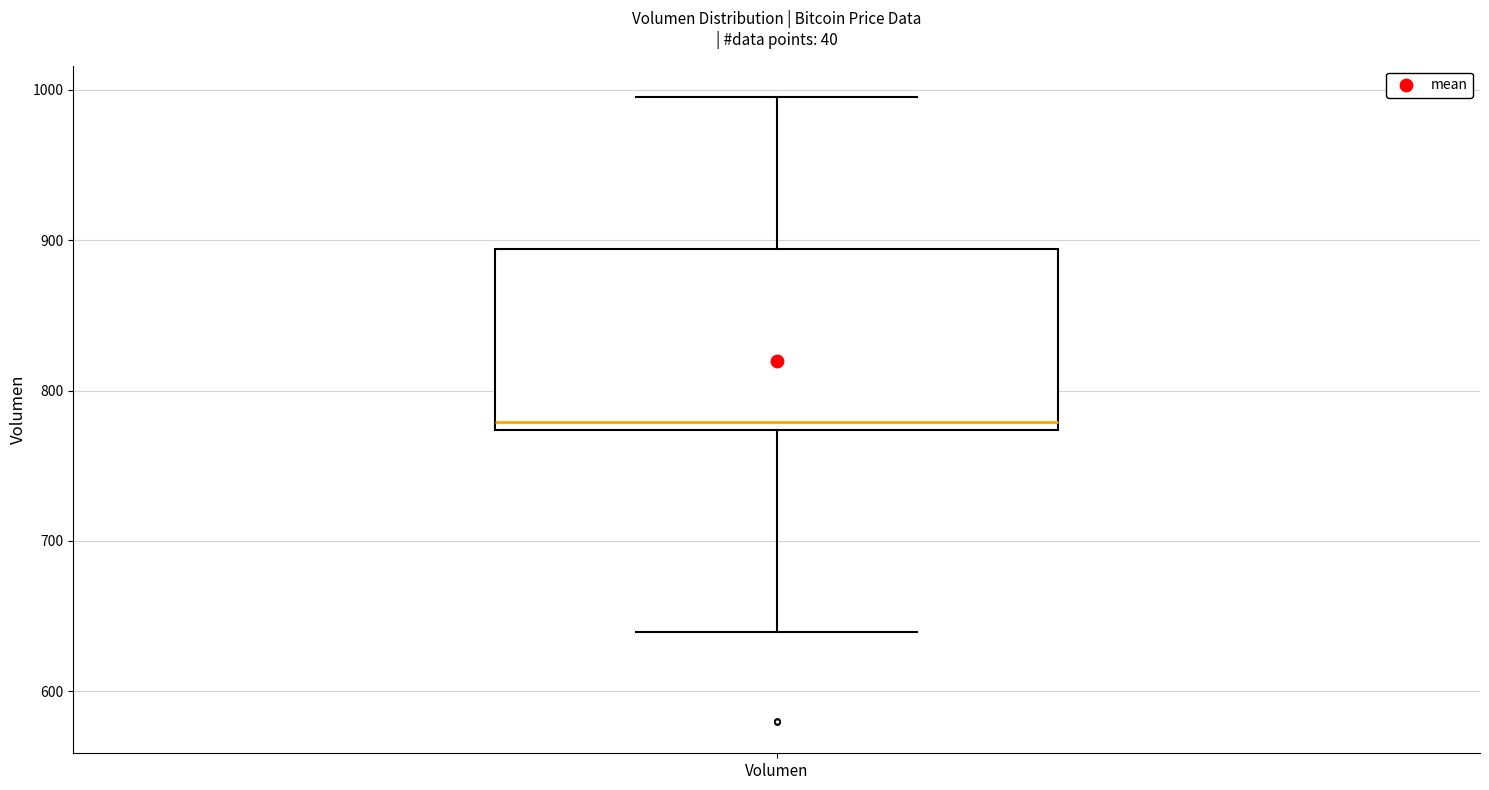

Transcribe this box plot: give where the median line is, the range the box spans, and where the two whiskers end, as read against the y-axis. The values are not printed on the chart, so give them approximately, as read against the axis.

median 780, box 770 to 890, whiskers 640 to 1000